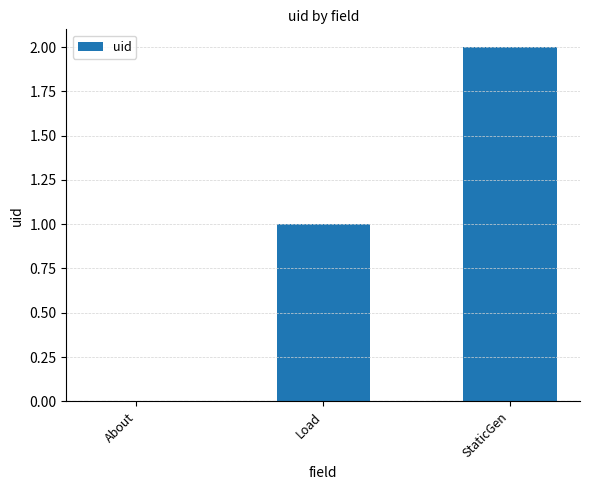

What is the change in value from About to Load?

+1